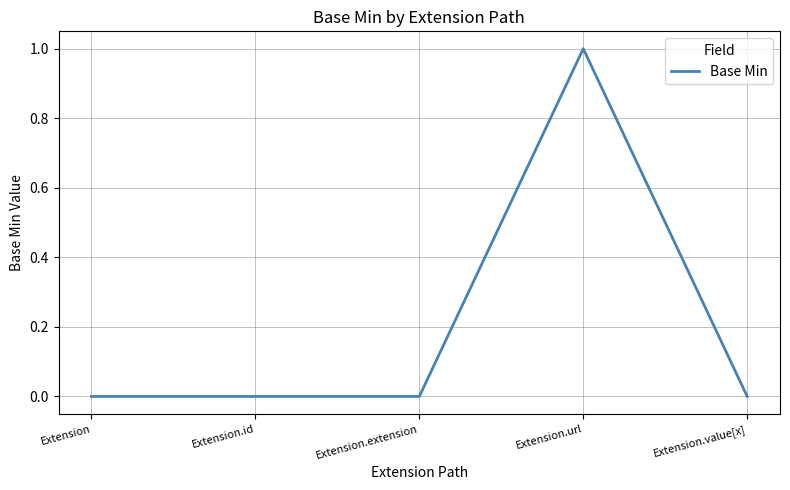

The chart shows a value of 0 at Extension. True or false?

True